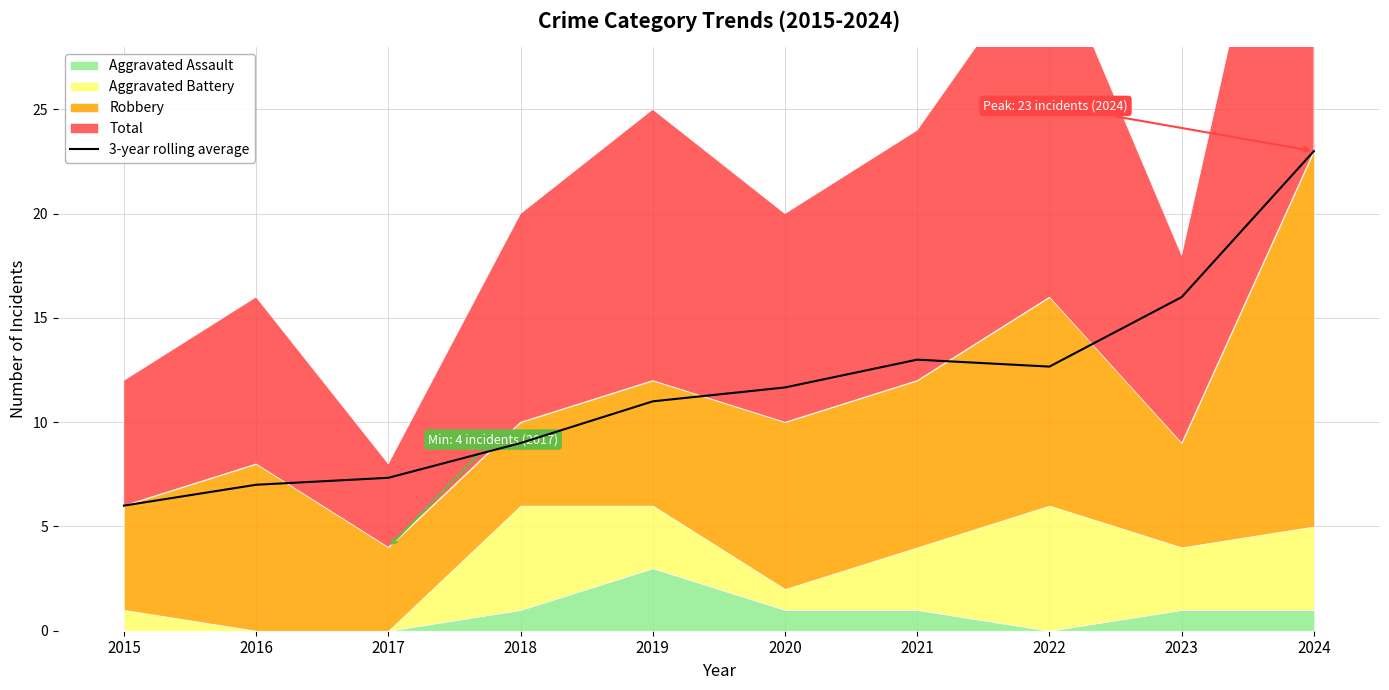

Reading left to right, what are all the values shown in this chart?

2015=6.0	2016=7.0	2017=7.3	2018=9.0	2019=11.0	2020=11.7	2021=13.0	2022=12.7	2023=16.0	2024=23.0